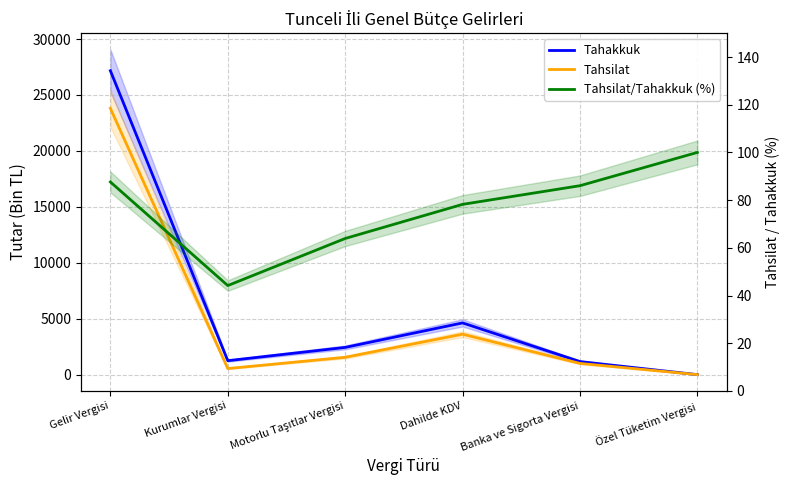

Is it true that Tahakkuk equals 2084.4 at Kurumlar Vergisi?

False